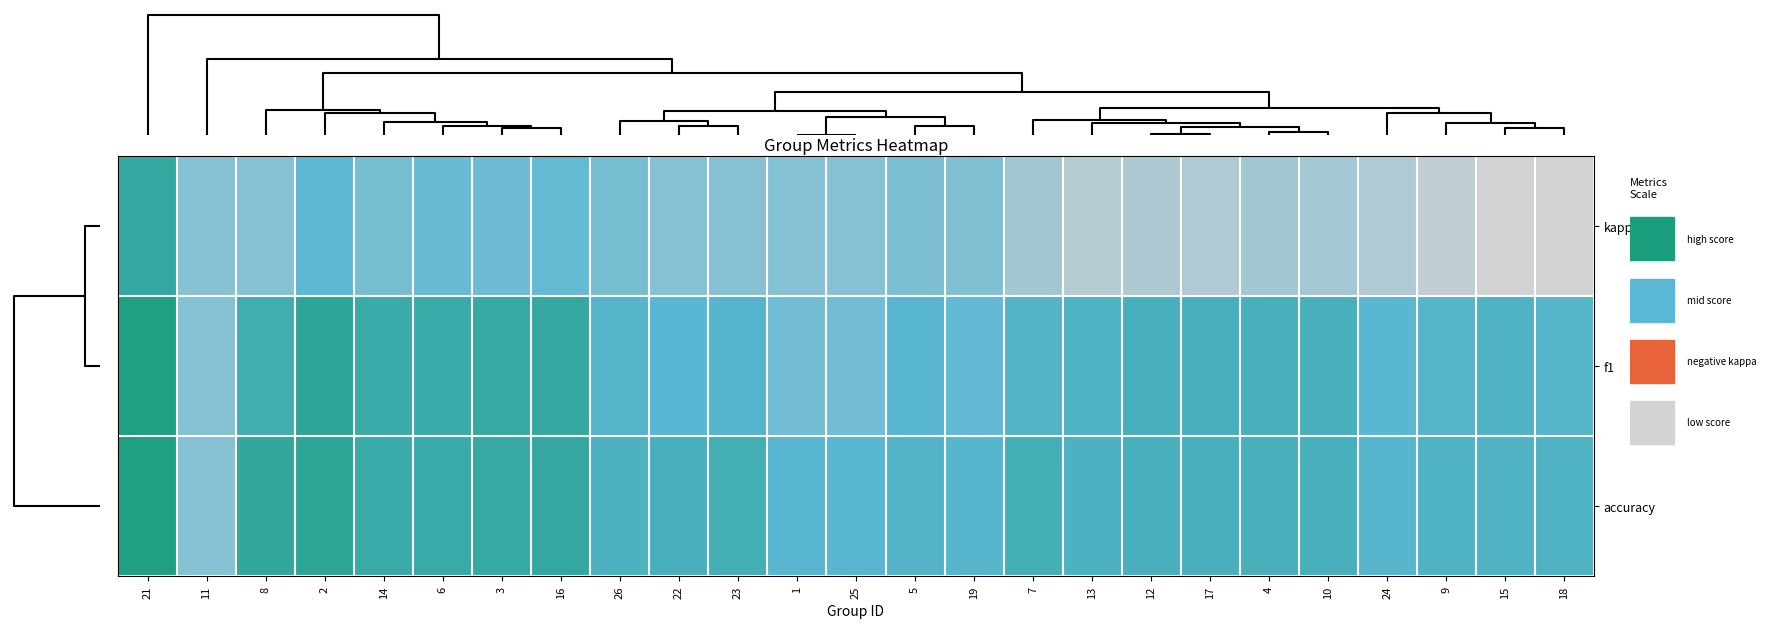

Which has a higher value, 5 or 13?

5